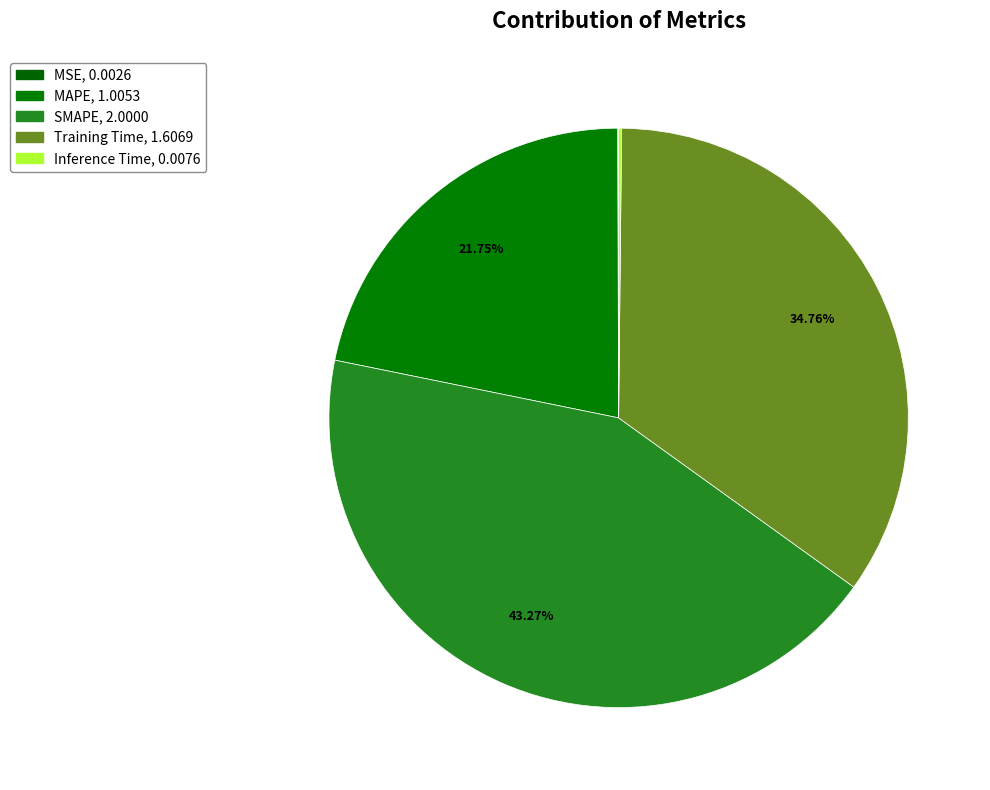

To the nearest percent, what portion does Training Time represent?

35%